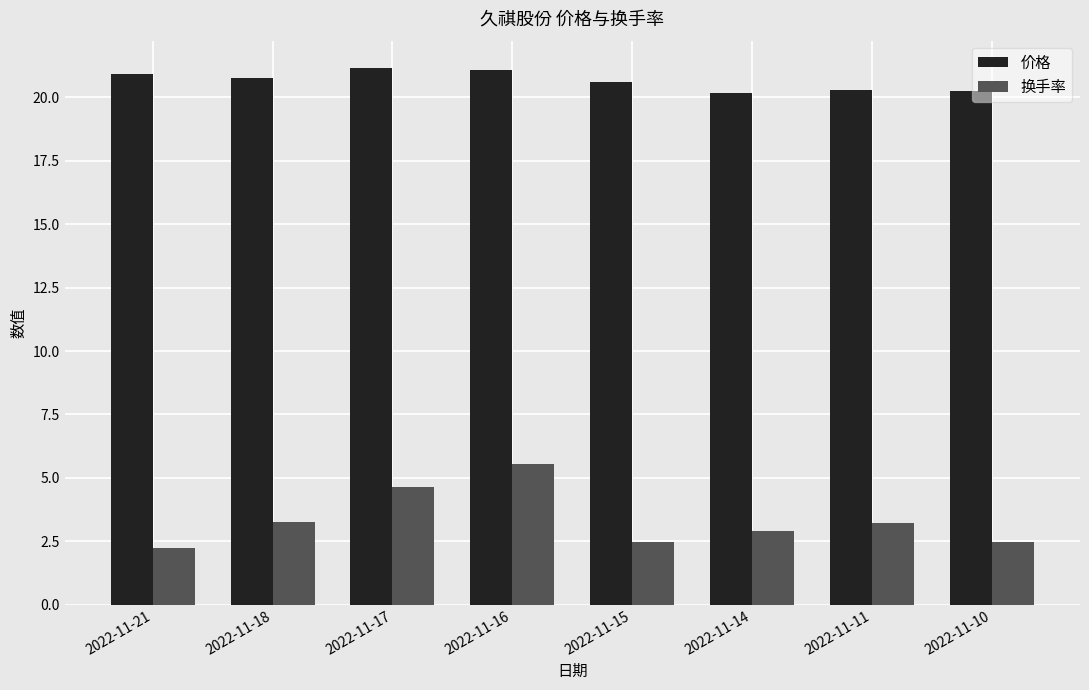

The 价格 series shows 30.7 at 2022-11-21. True or false?

False